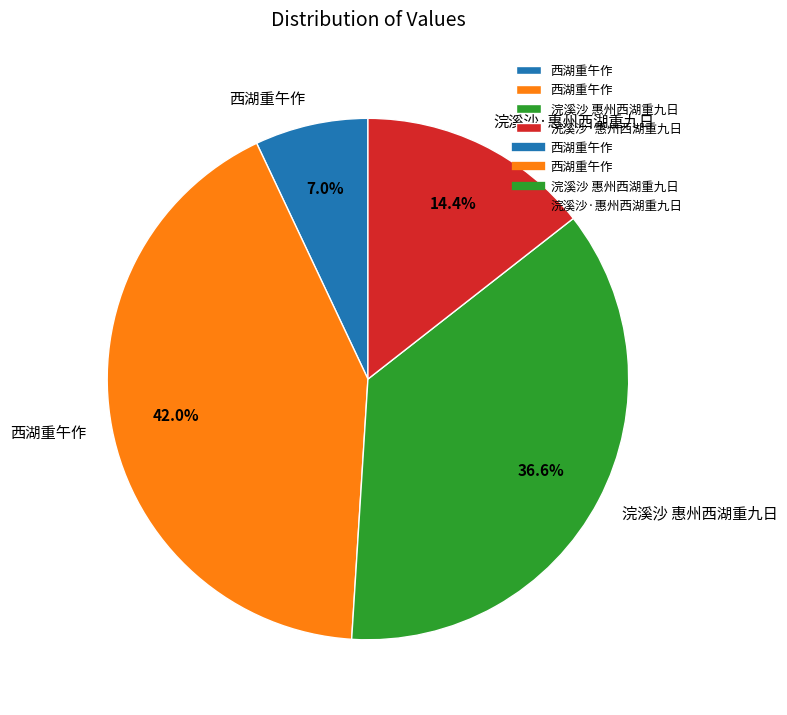

Is there a majority slice in this chart?

No